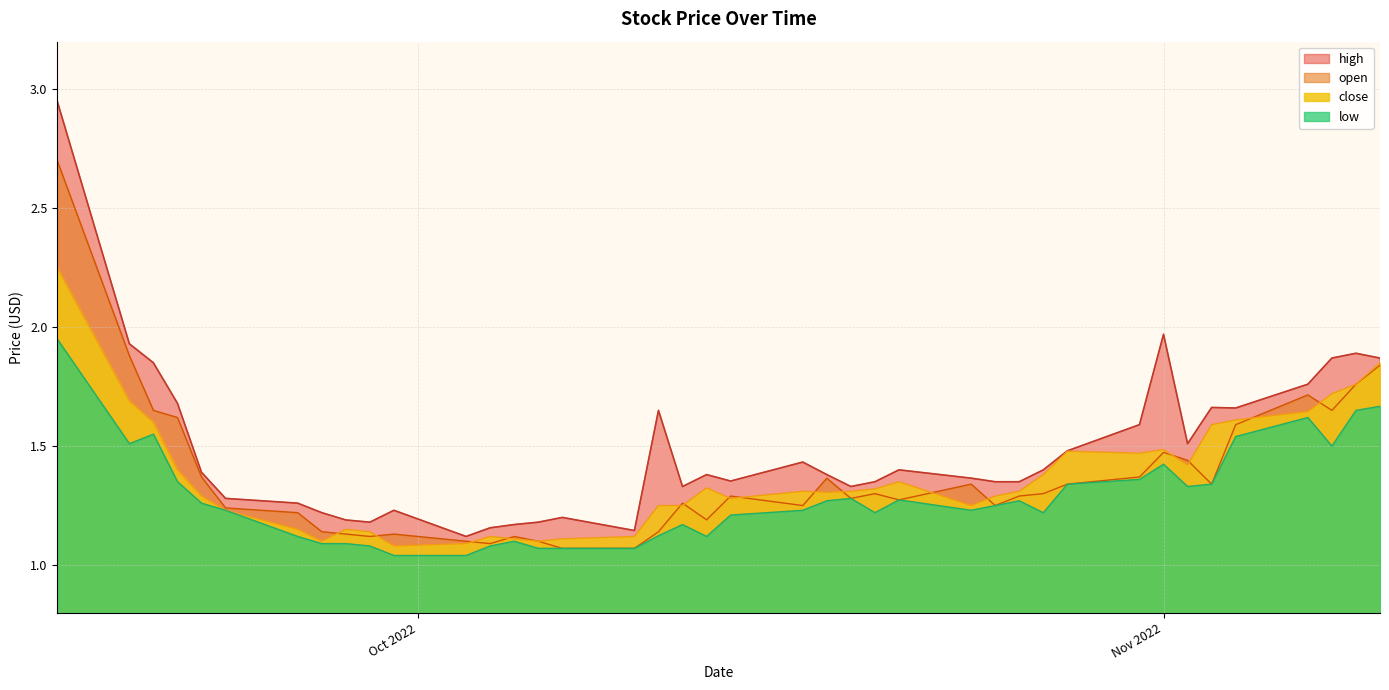

Which series has the widest spread of values?

high